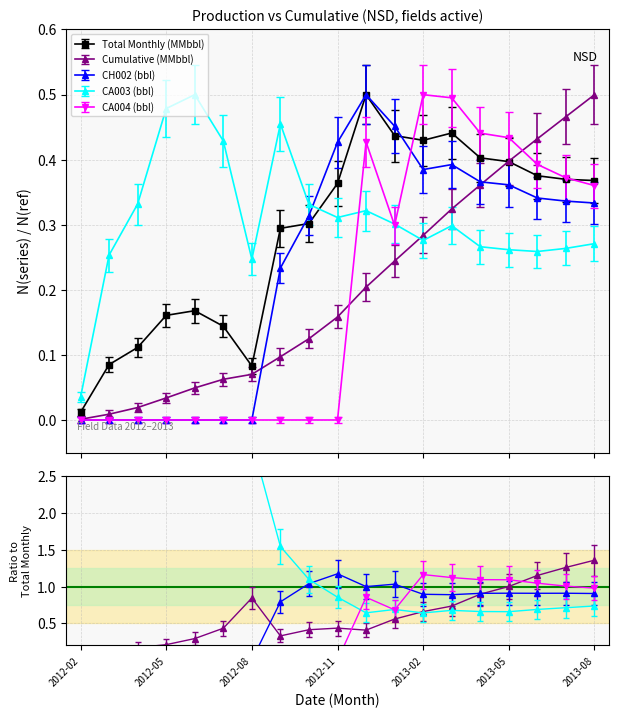

What is the difference between the CH002 values at 2013-02 and 2012-08?

0.4